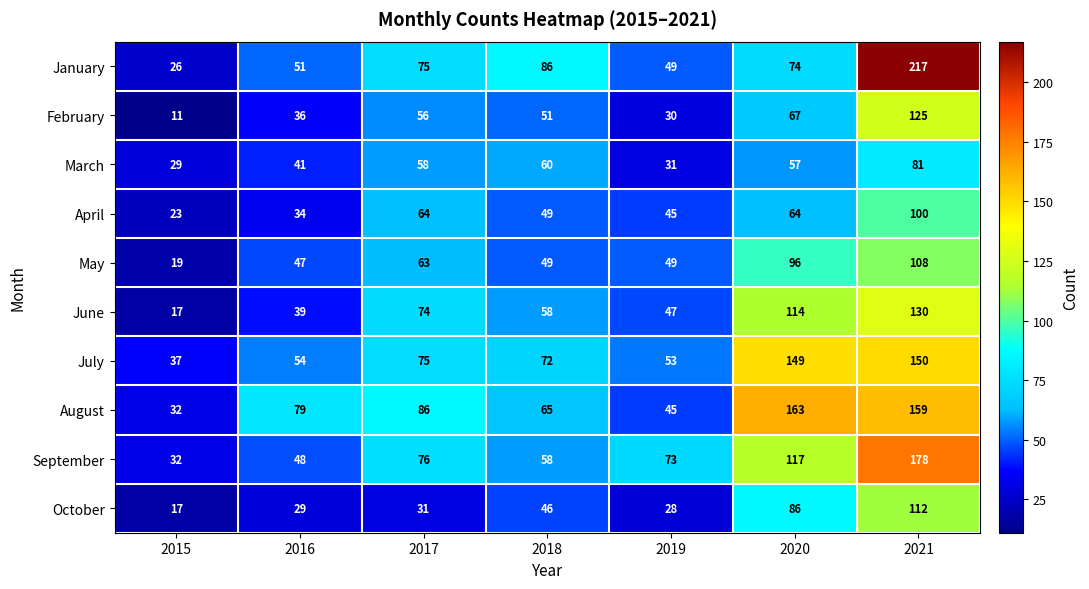

What is the difference between the maximum and minimum values in the October series?

95